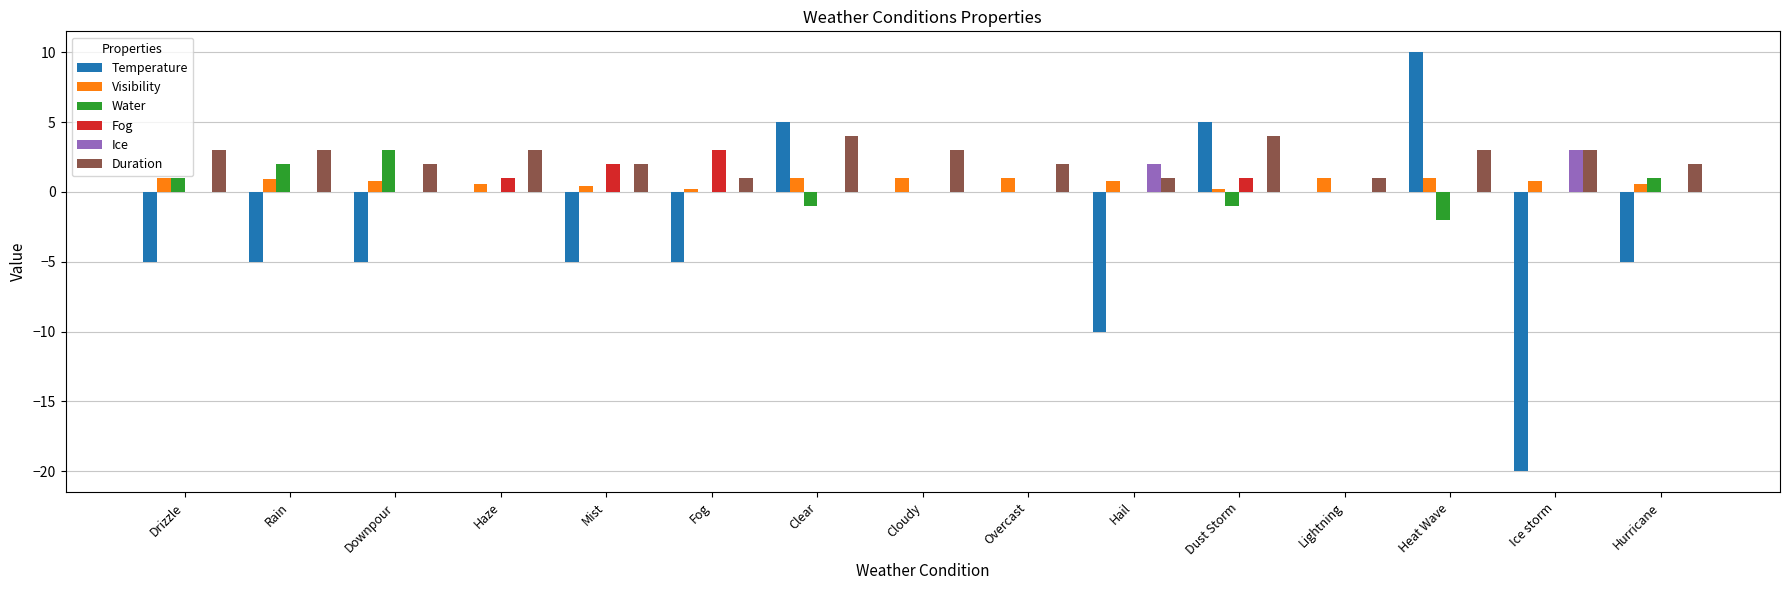

The value of Water at Mist is 2.1. True or false?

False